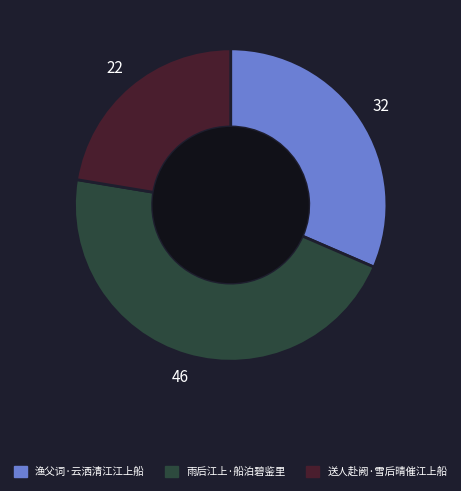

Does 送人赴阙·雪后晴催江上船 represent more than half of the total?

No